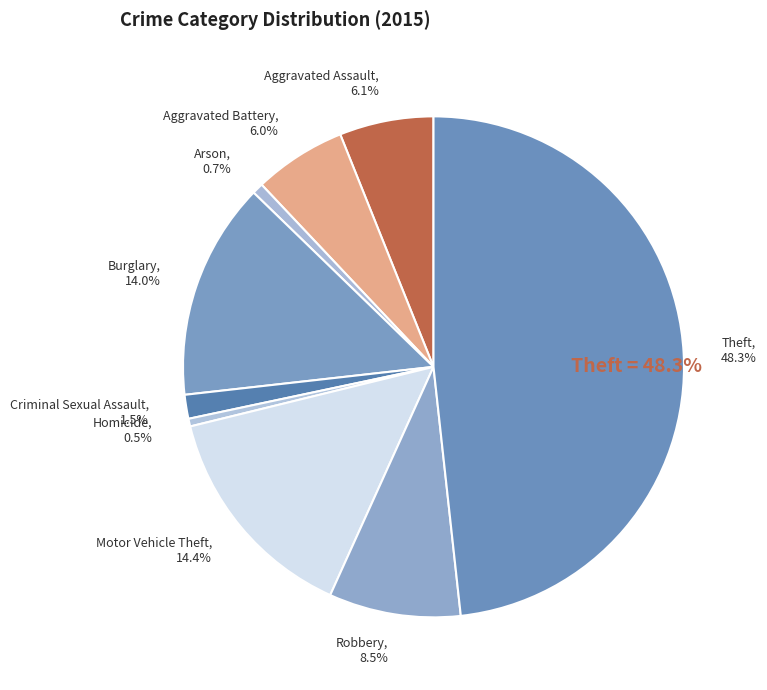

What percentage is NOT represented by Criminal Sexual Assault?

98.5%